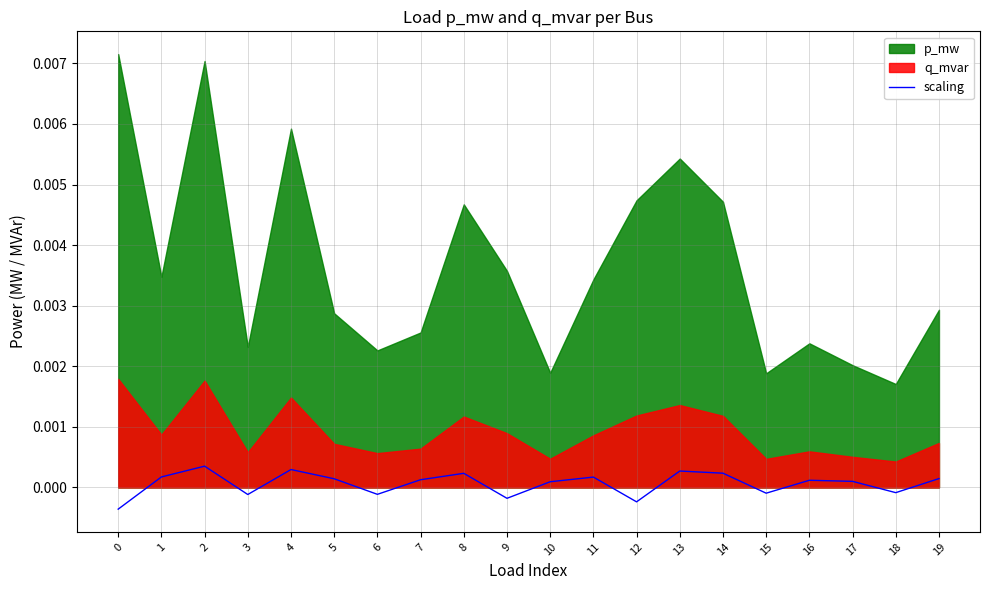

True or false: the data has more than 2 interior local peaks.

True